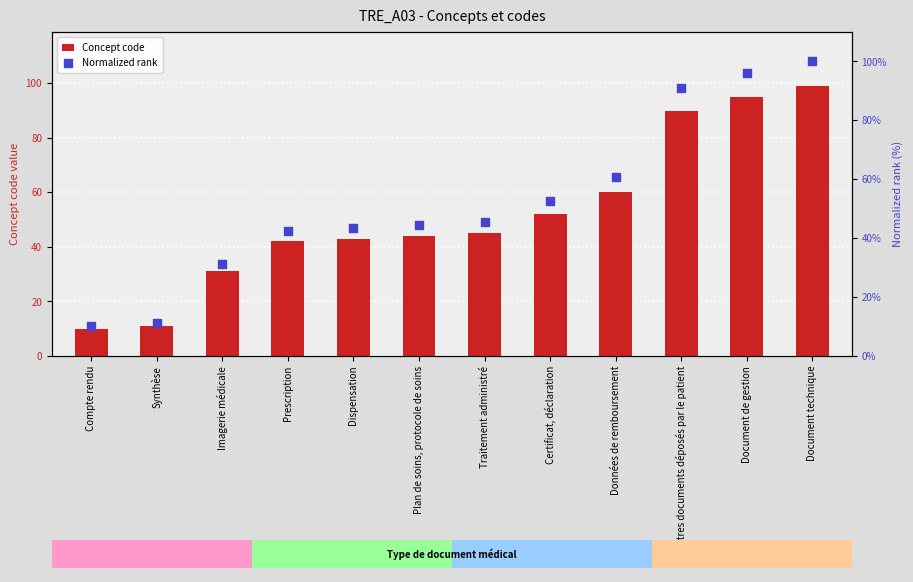

Which series reaches the maximum Y coordinate?

Normalized rank